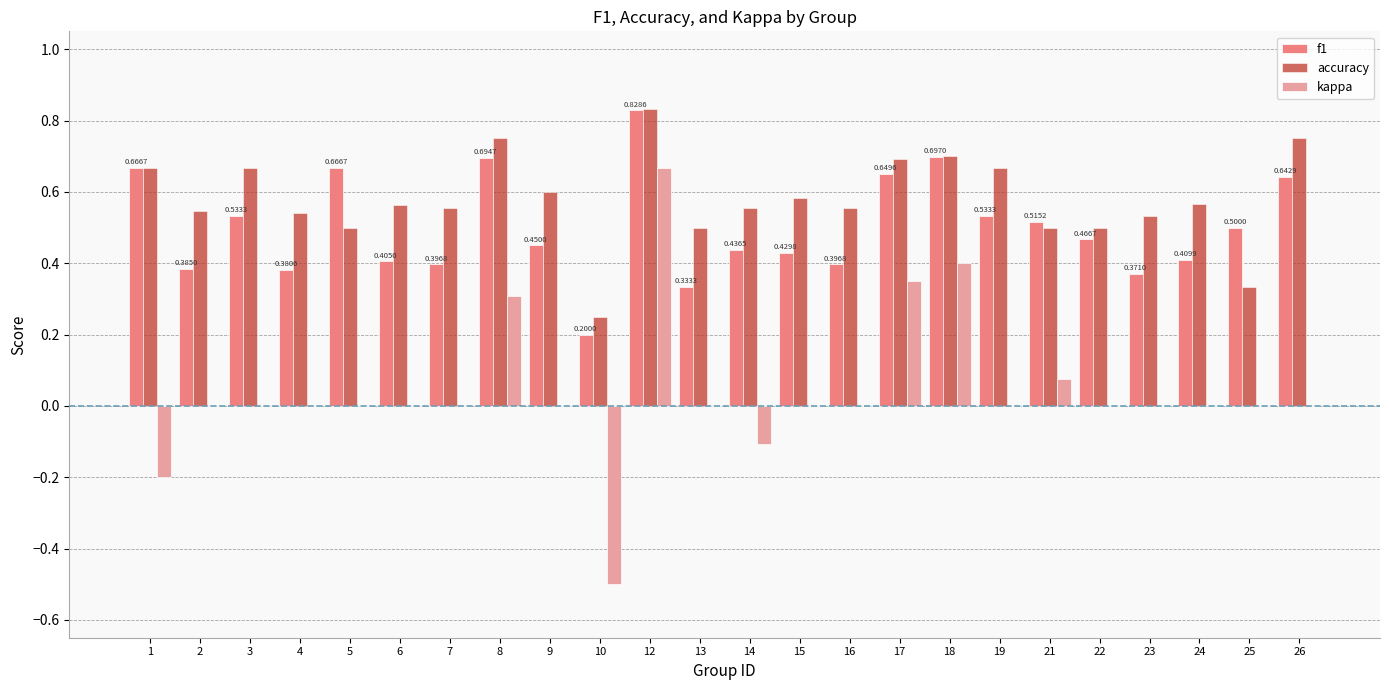

What is the total value across all series at 23?

0.9